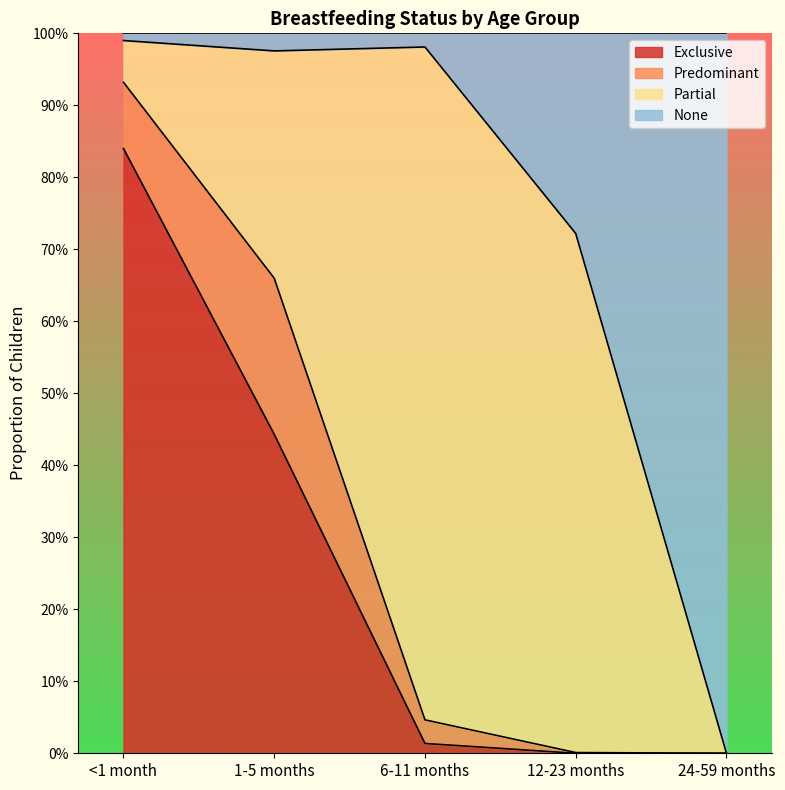

What is the spread (max minus min) of values at 12-23 months?

0.7